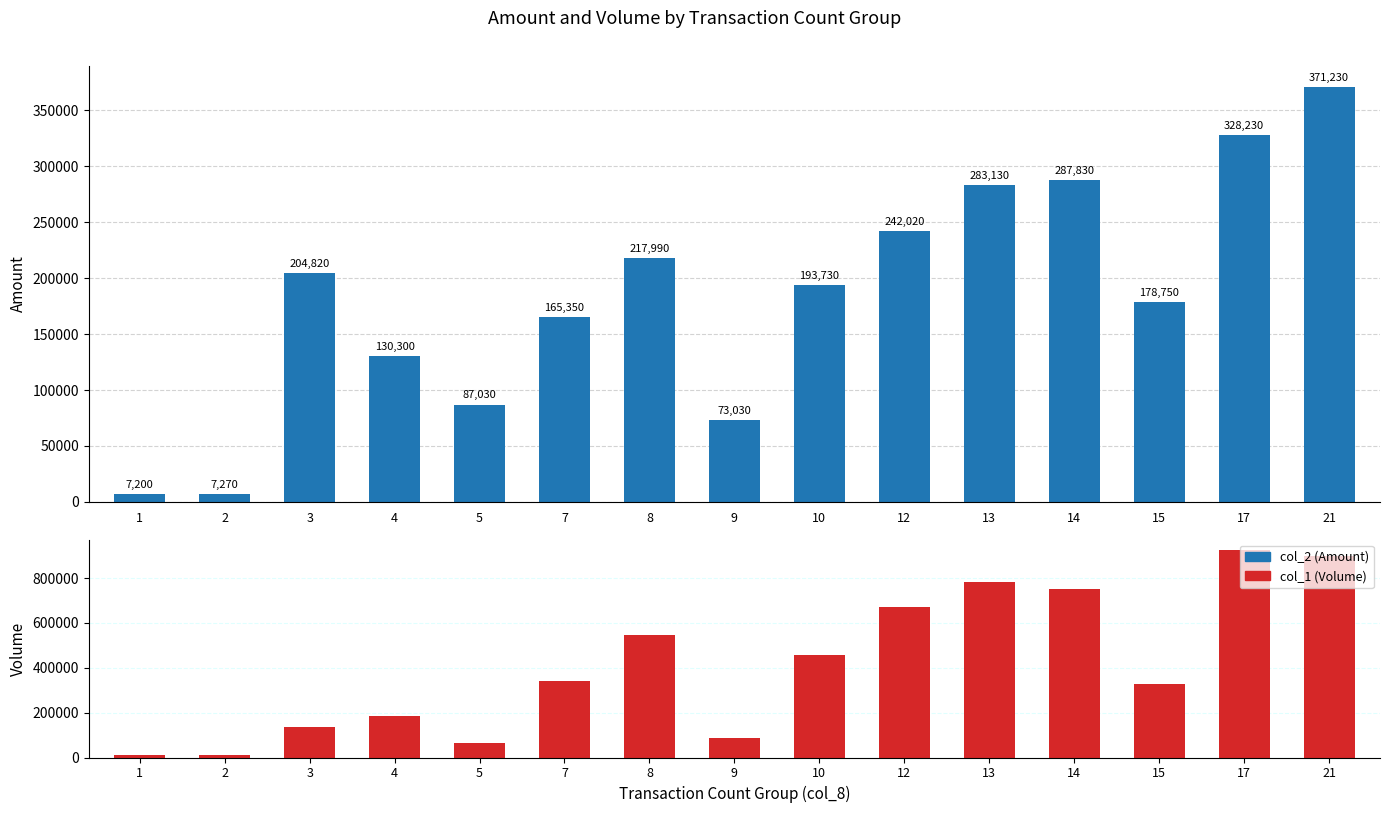

True or false: col_1 (Volume) has a value of 10000 at 1.

True